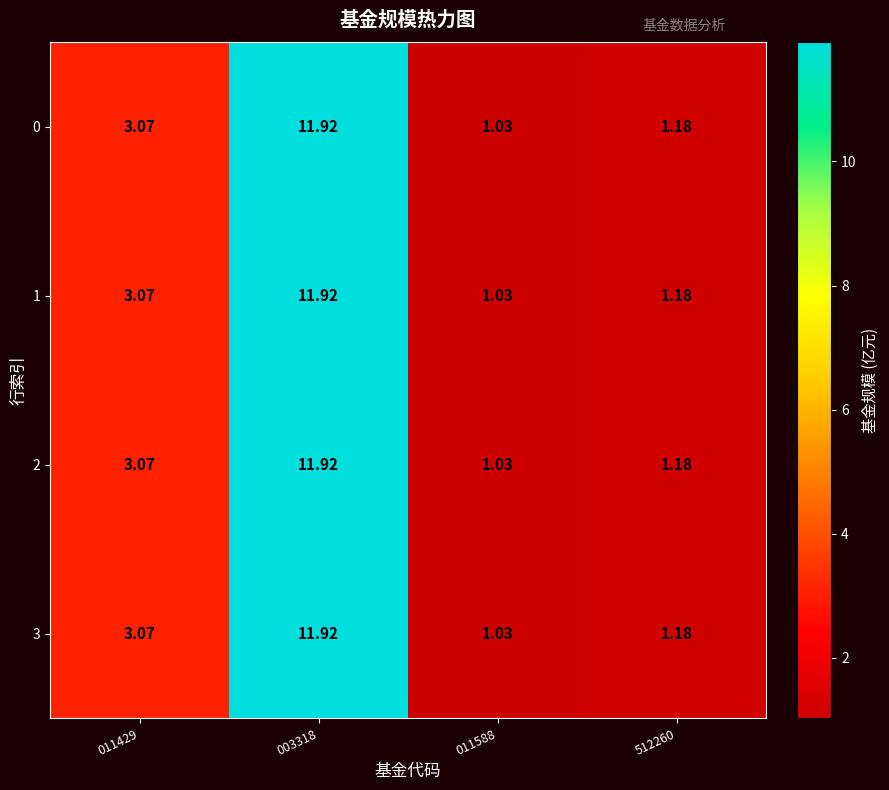

Is the value of 2 at 003318 greater than the value of 1 at 512260?

Yes